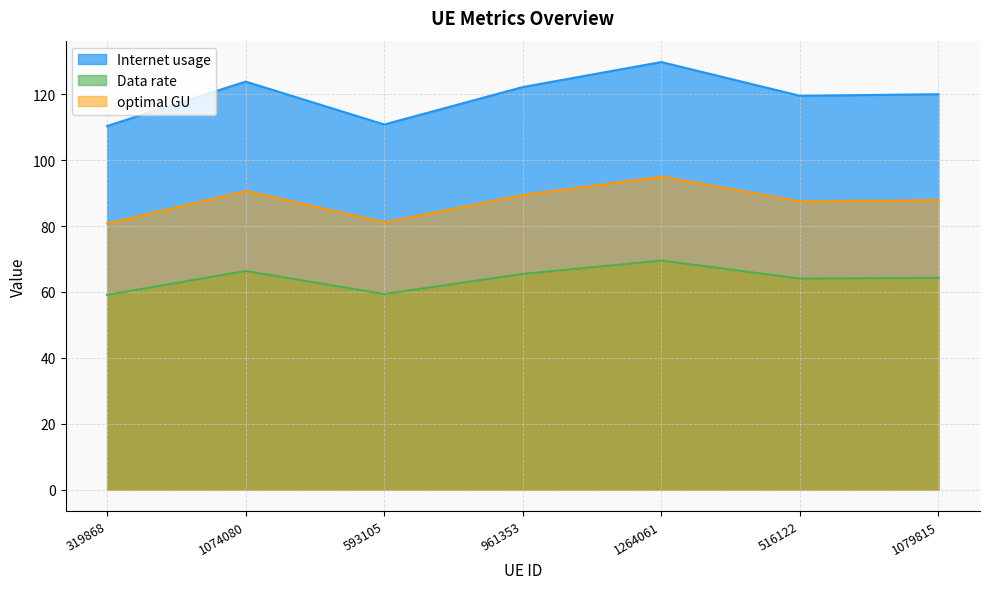

How many interior local peaks does the Internet usage series have?

2